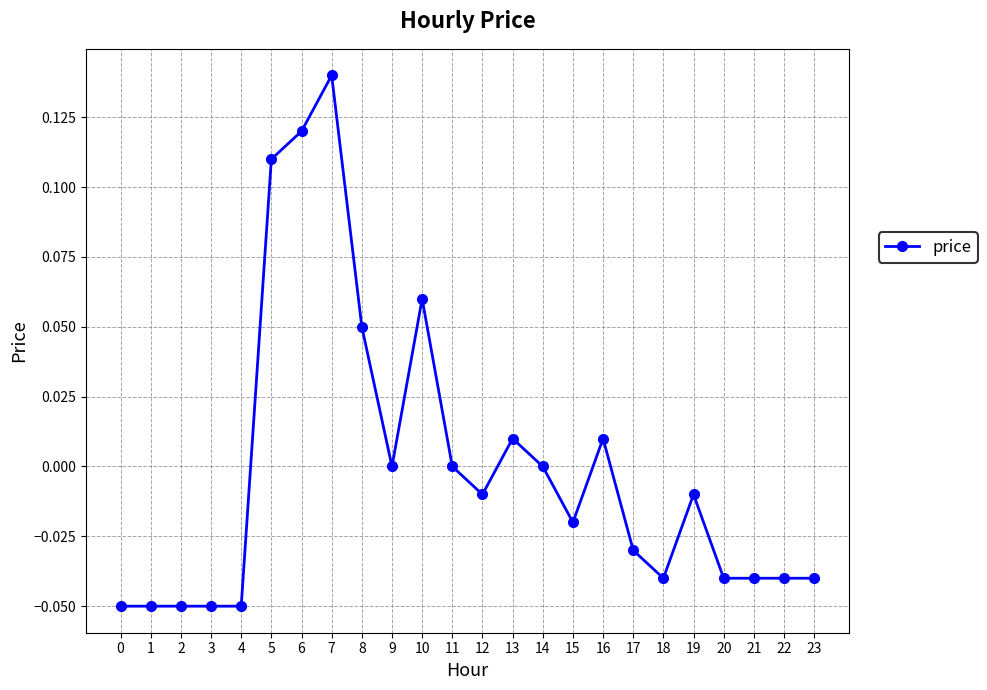

Count the number of data series in this chart.

1